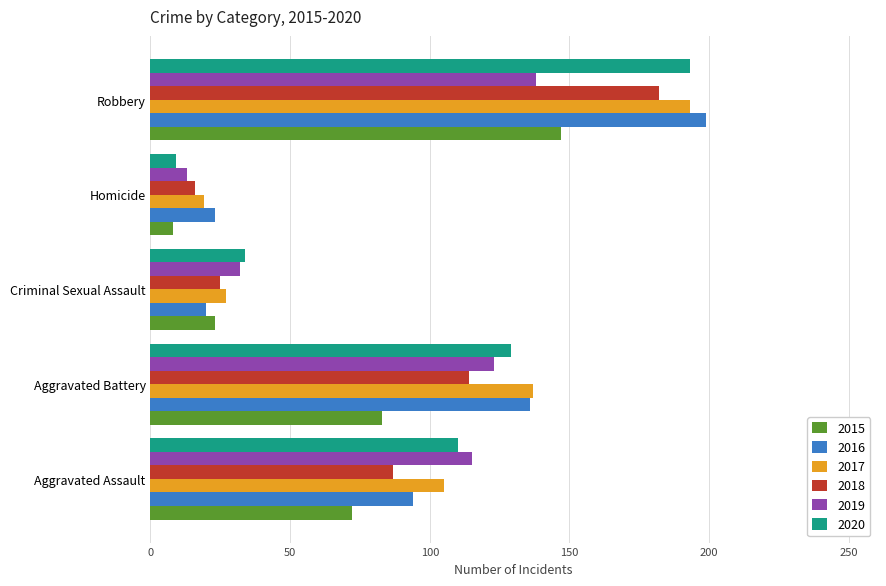

Between Aggravated Assault and Robbery, which series saw the biggest shift?

2016